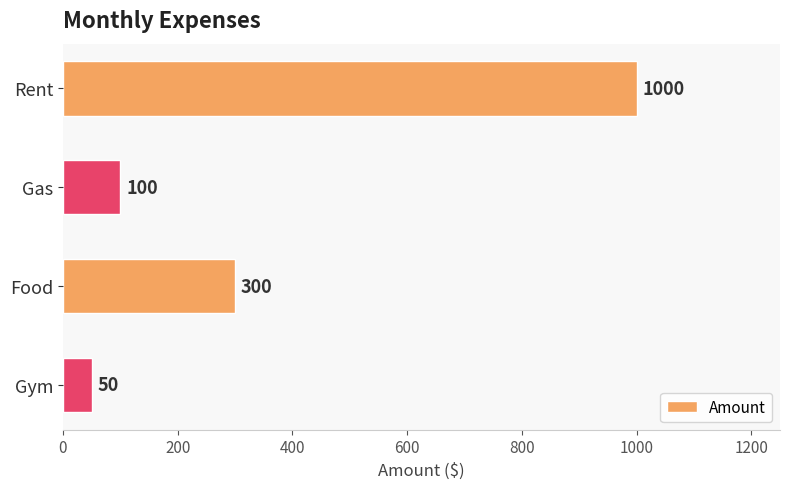

What is the label of the 4th bar from the bottom?

Rent